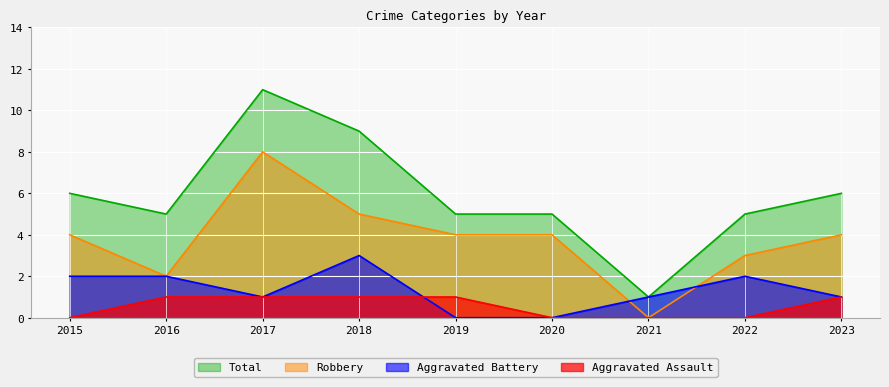

List the labels in order of Aggravated Assault value, smallest first.

2015, 2020, 2021, 2022, 2016, 2017, 2018, 2019, 2023